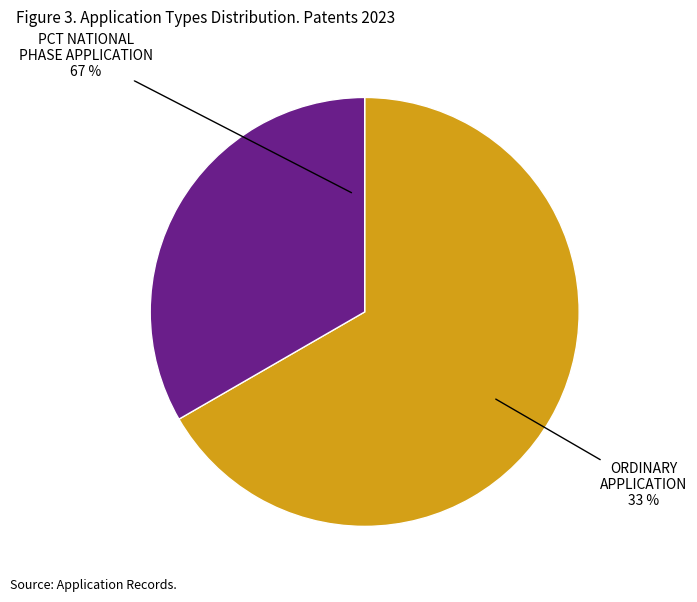

Between PCT NATIONAL PHASE APPLICATION and ORDINARY APPLICATION, which is larger?

ORDINARY APPLICATION